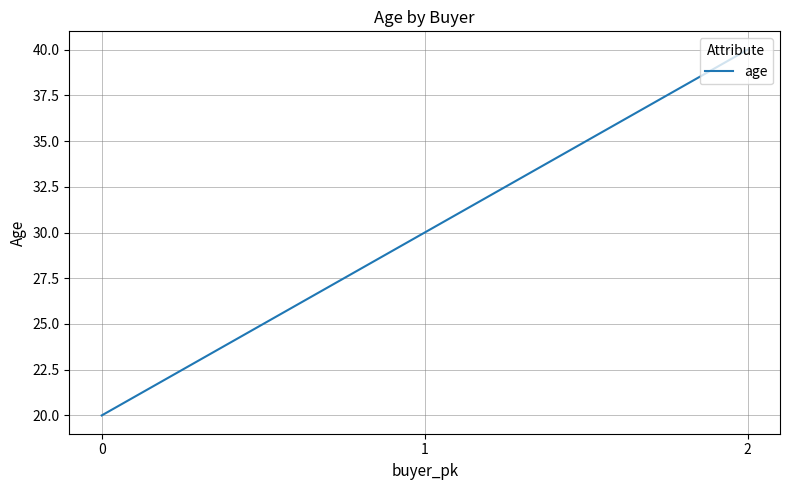

What is the approximate value at 1, to the nearest 10?

30